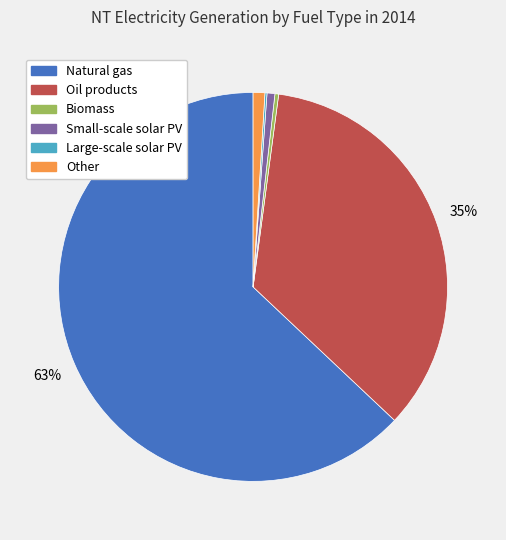

What percentage is the Oil products slice, to the nearest percent?

35%